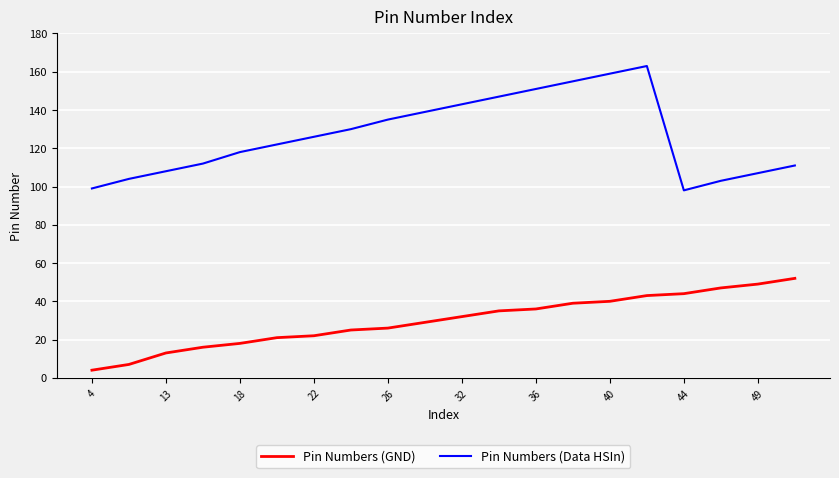

Which series has the widest spread of values?

Pin Numbers (Data HSIn)